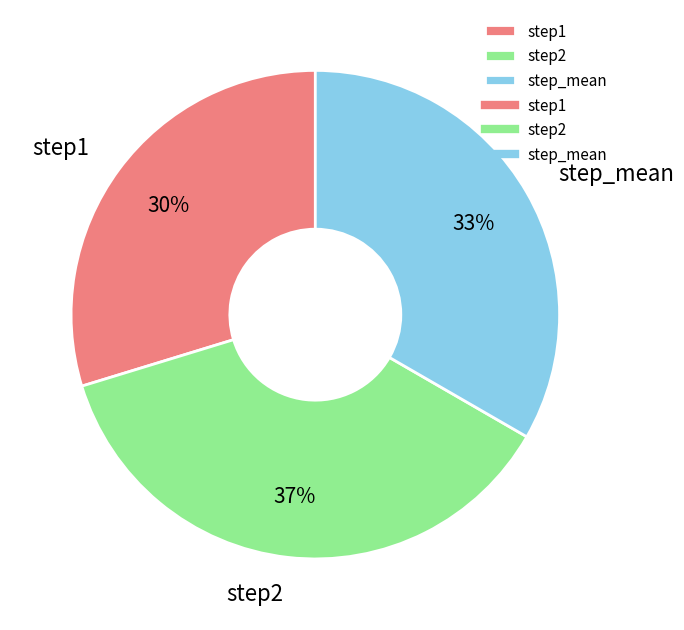

What is the ratio of the value at step1 to the value at step_mean?

0.9